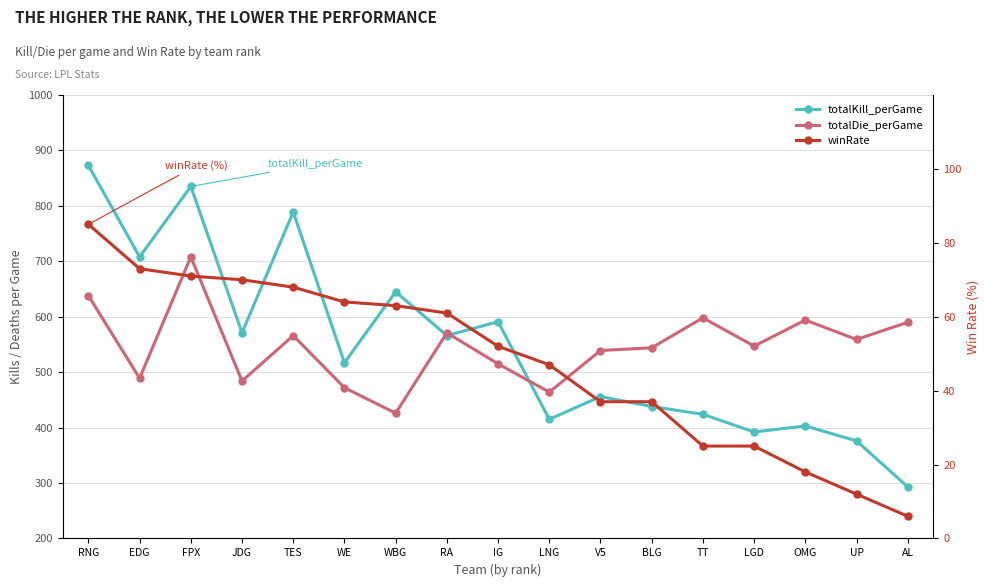

Does the chart have visible grid lines?

Yes